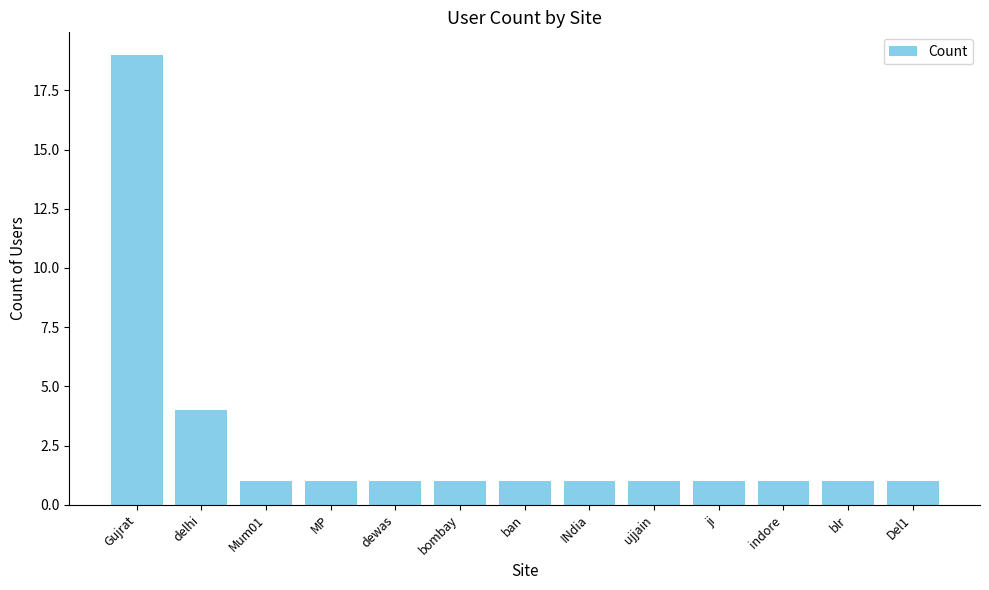

What is the label of the 13th bar from the right?

Gujrat